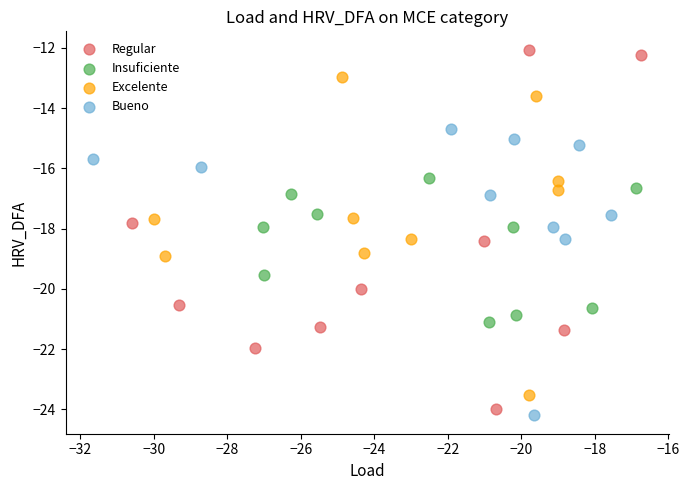

Which series has the largest Y range (max minus min)?

Regular